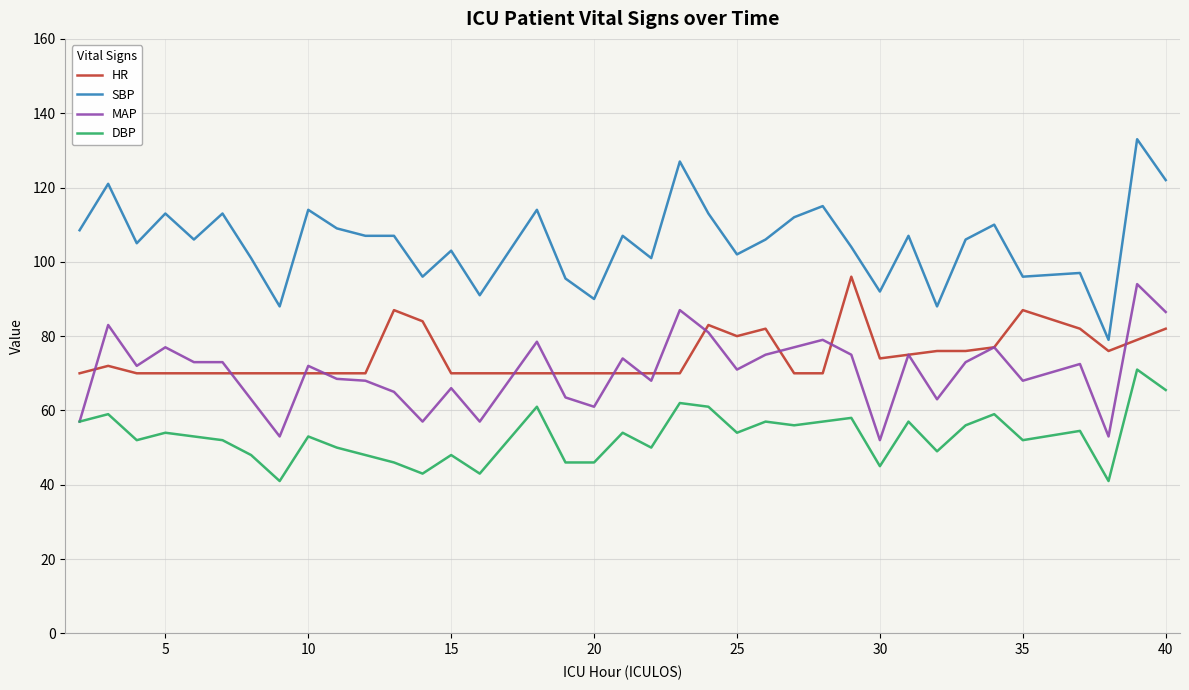

Which series has the largest range (max minus min)?

SBP